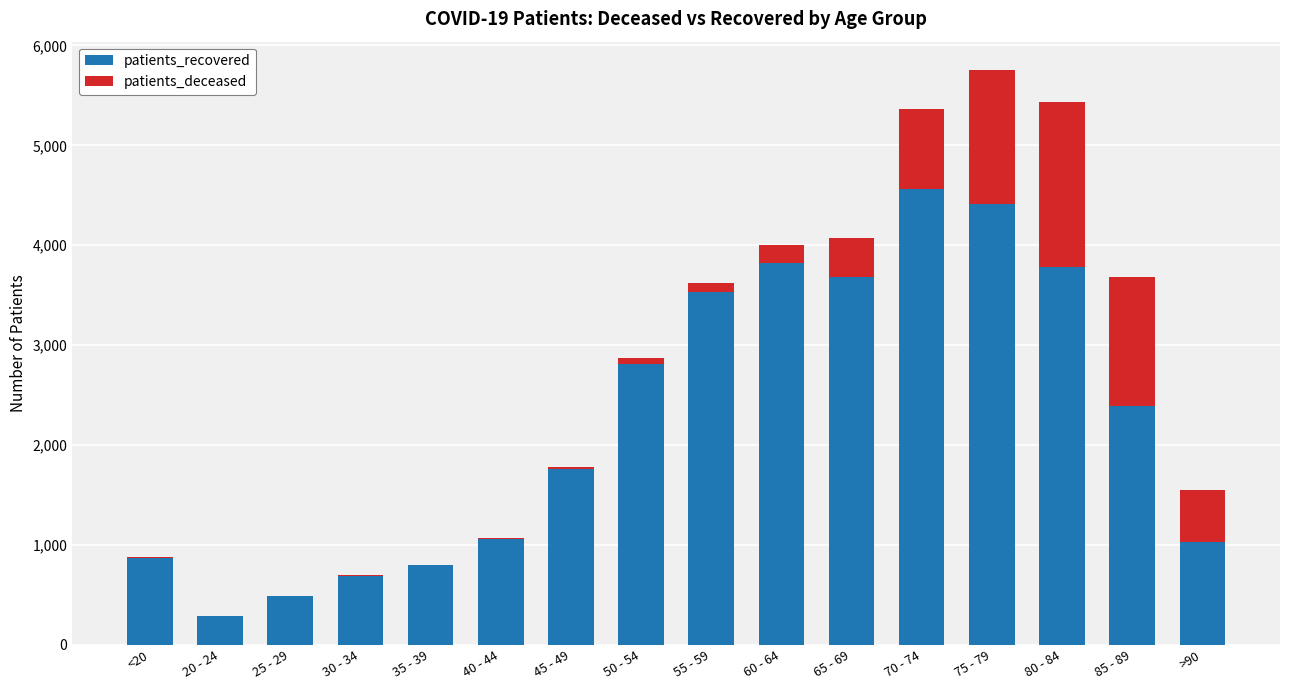

The value of patients_recovered at 75 - 79 is 4414. True or false?

True